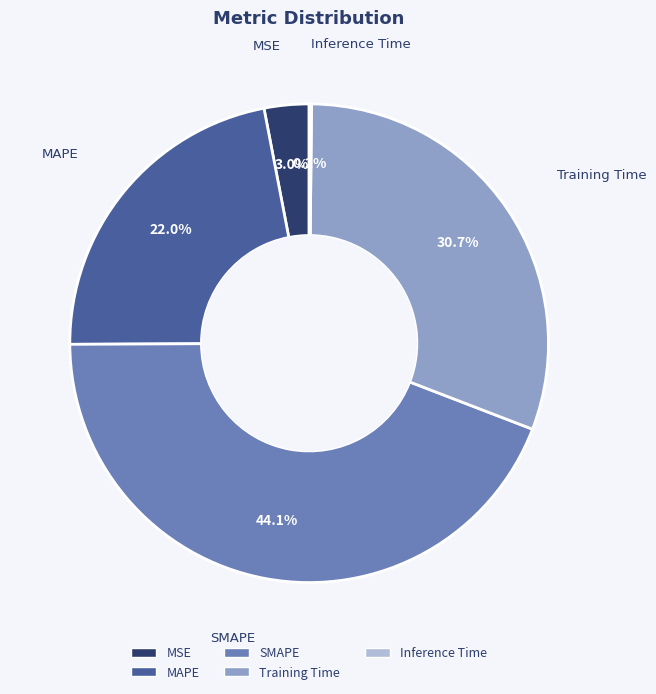

Is there a majority slice in this chart?

No